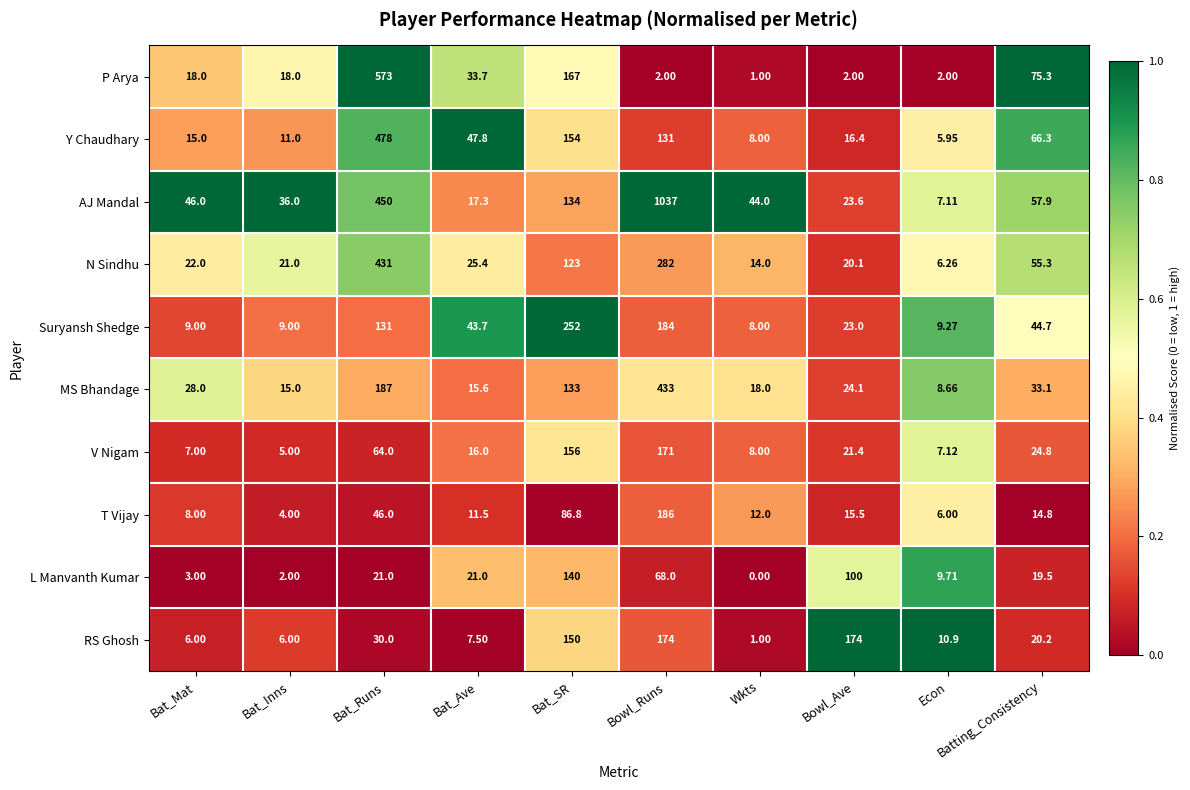

List the series in order of their peak value, highest first.

AJ Mandal, P Arya, Y Chaudhary, MS Bhandage, N Sindhu, Suryansh Shedge, T Vijay, RS Ghosh, V Nigam, L Manvanth Kumar